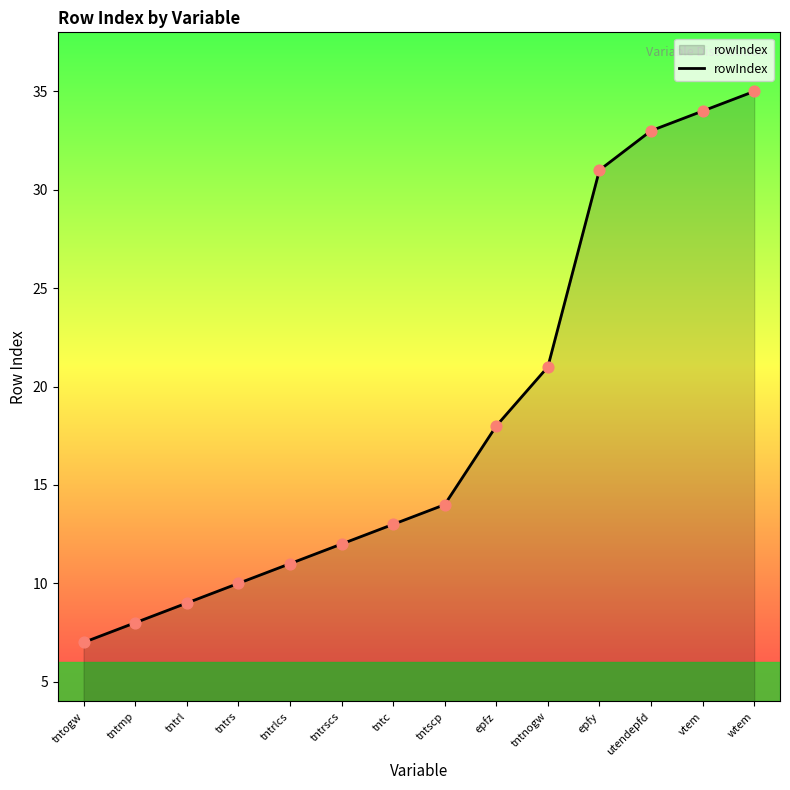

What is the change in value from epfz to utendepfd?

+15